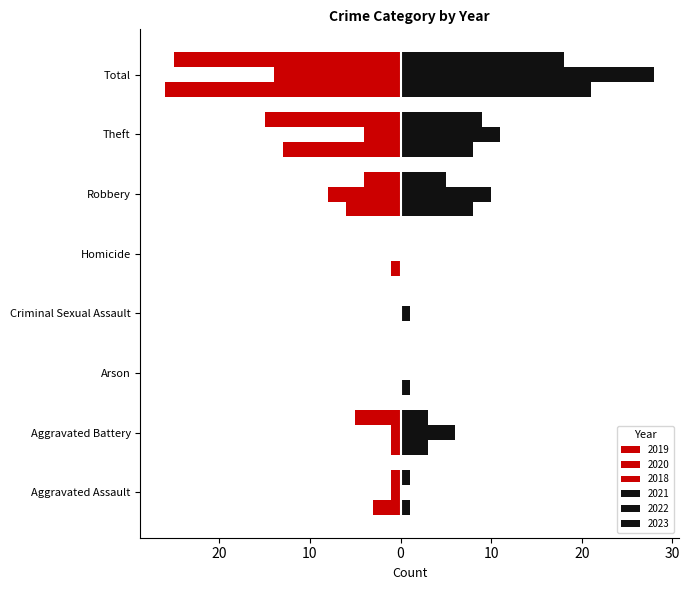

What is the sum of all 2022 values?

56